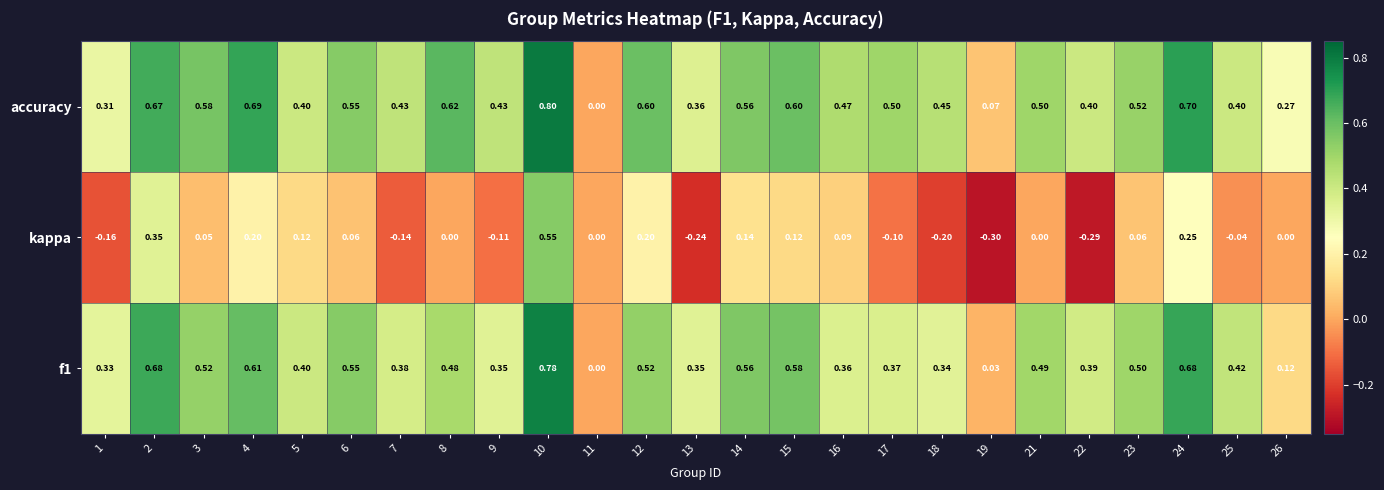

Is the value of f1 at 2 greater than the value of kappa at 7?

Yes